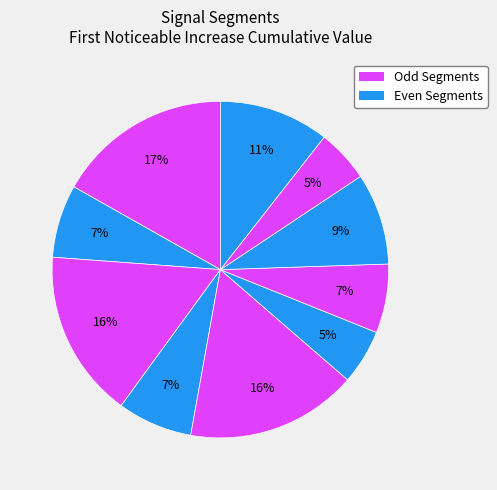

How many segments does this pie chart have?

10